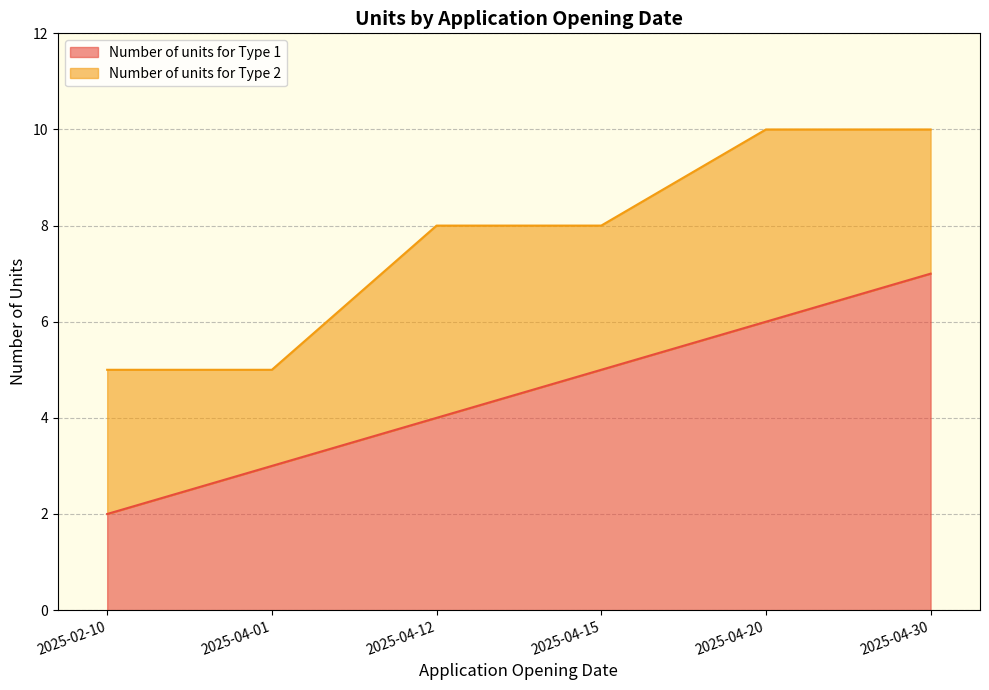

Which category has the highest value across all series?

2025-04-30